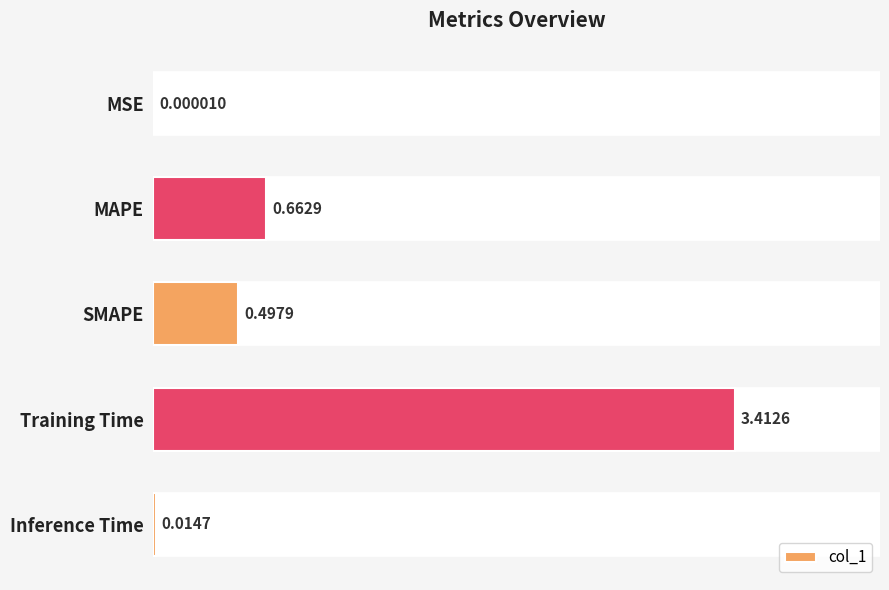

Where is the data nearest to the value 1?

MAPE